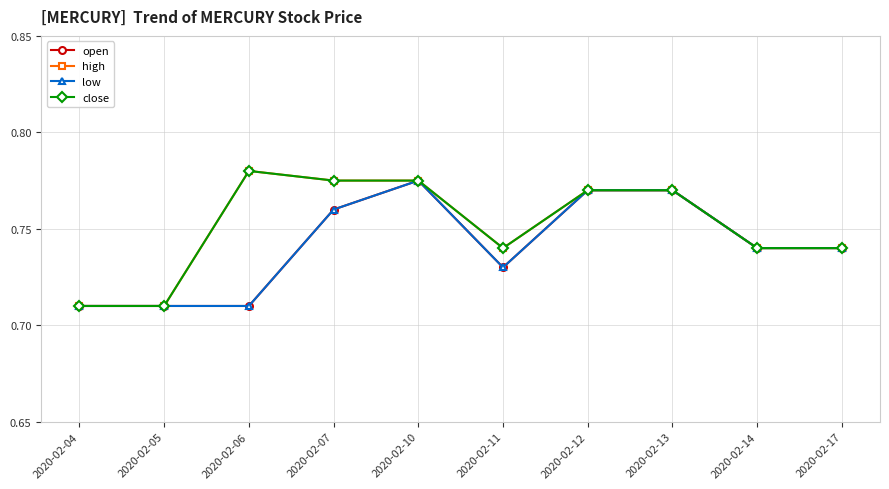

Where is the first local maximum for open?

2020-02-10